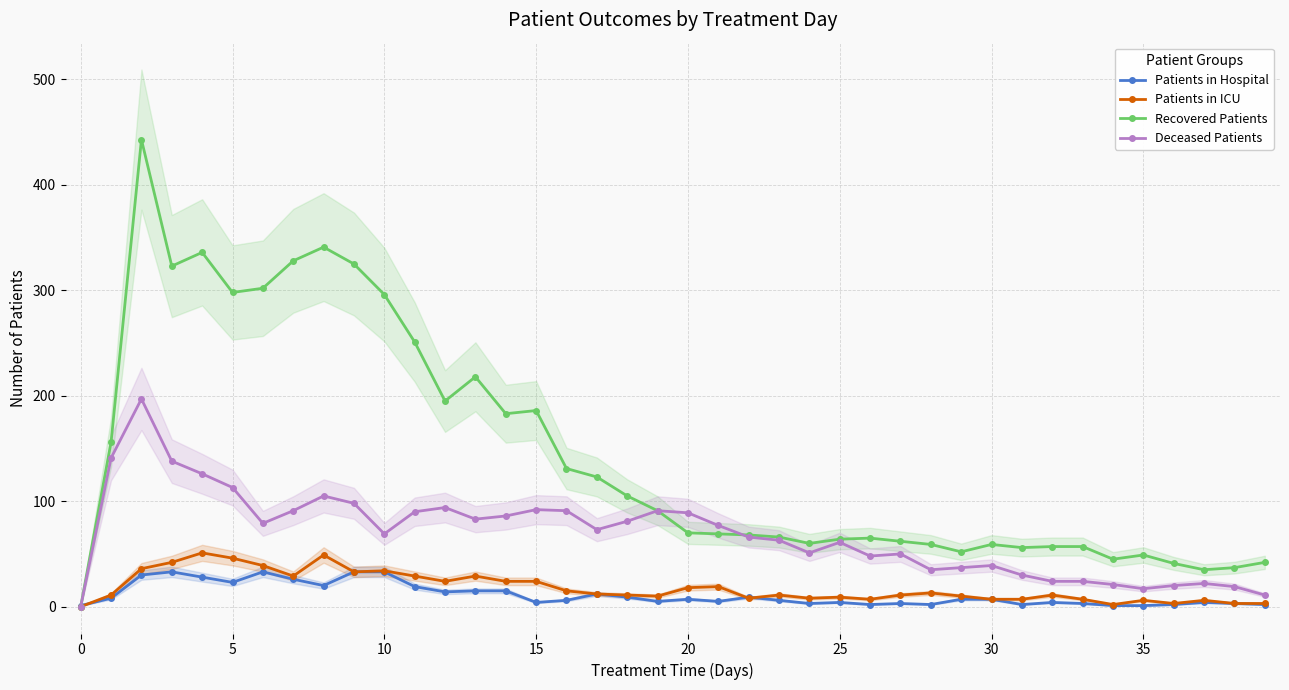

The Patients in Hospital series shows 7 at 20. True or false?

True